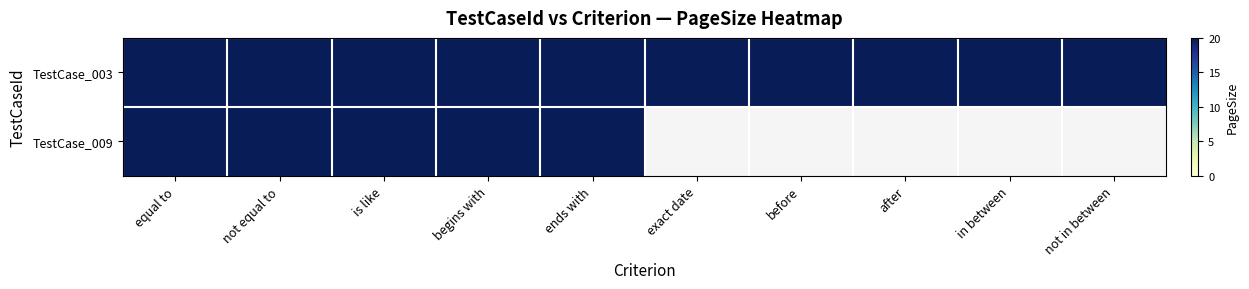

What is the sum of all TestCase_003 values?

200